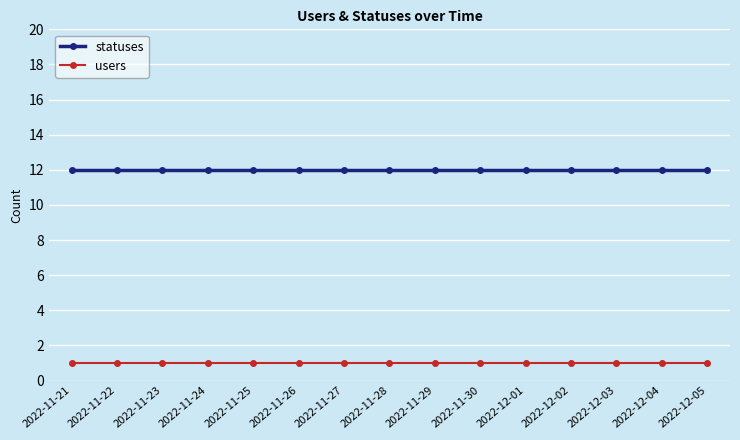

What position from the right is 2022-11-22?

14